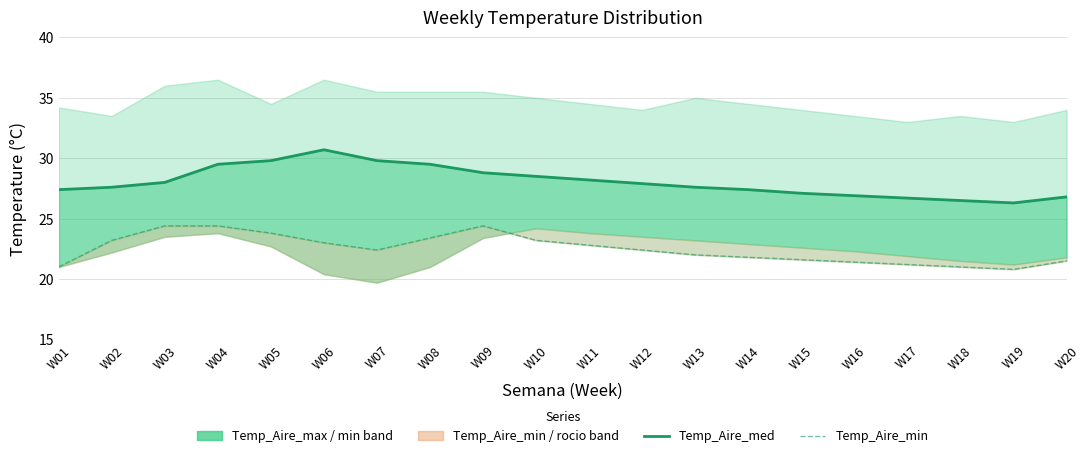

What is the approximate value of Temp_Aire_min at W04?

24.4